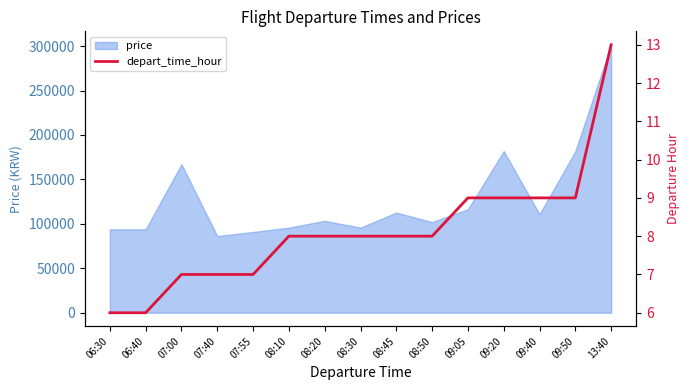

Reading left to right, what are all the values shown in this chart?

6	6	7	7	7	8	8	8	8	8	9	9	9	9	13